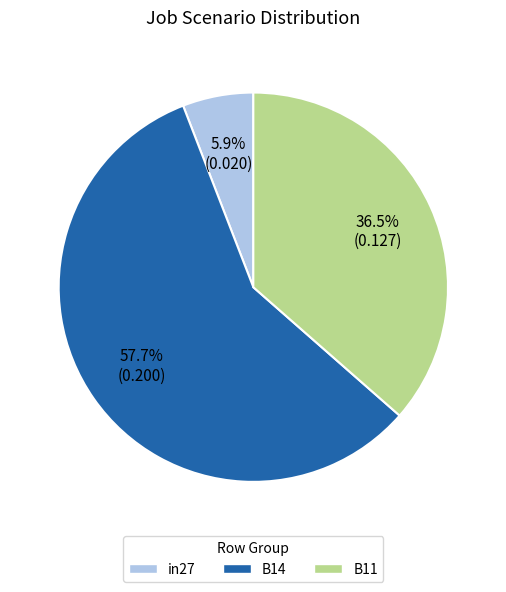

To the nearest percent, what is the difference between the largest and smallest slice percentages?

52%